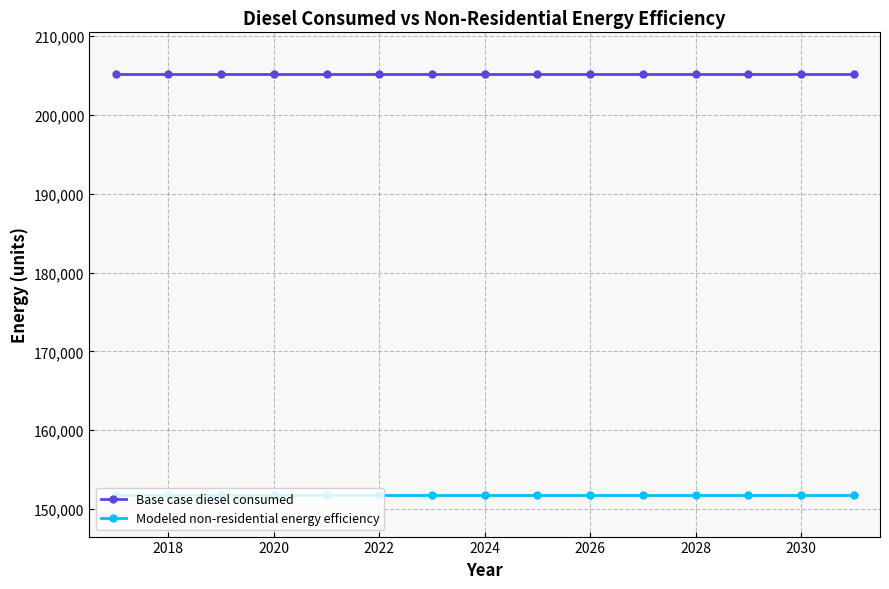

What are all the series names shown in the legend?

Base case diesel consumed, Modeled non-residential energy efficiency